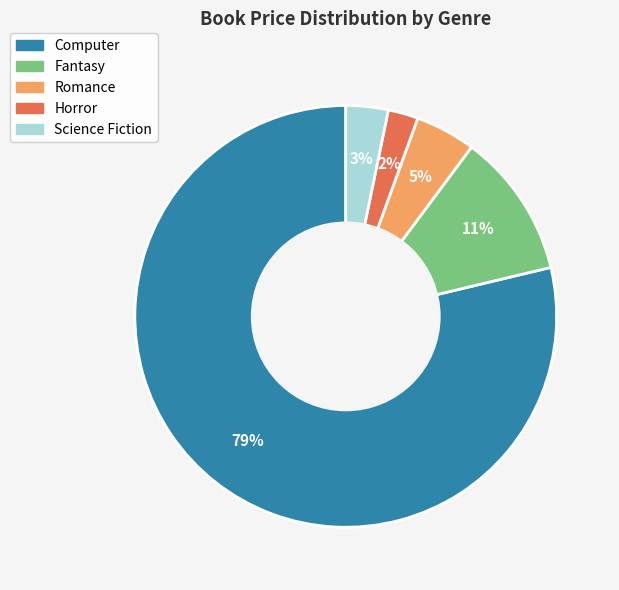

Does any single category account for the majority?

Yes